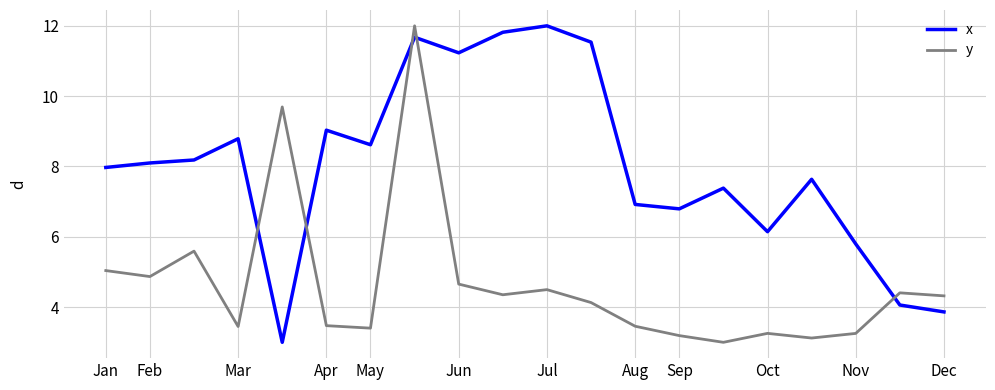

How many interior local valleys does the y series have?

6